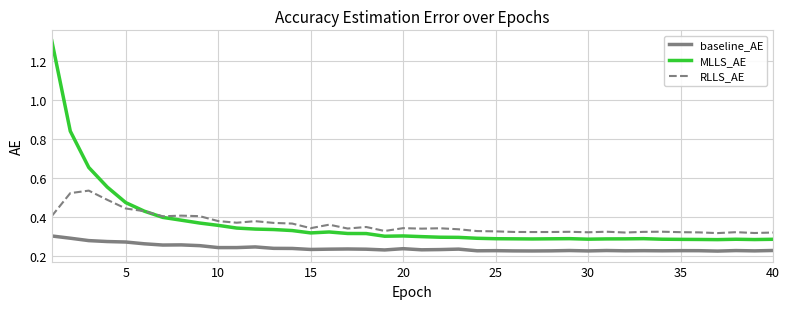

What is the maximum value shown in the chart?

1.3